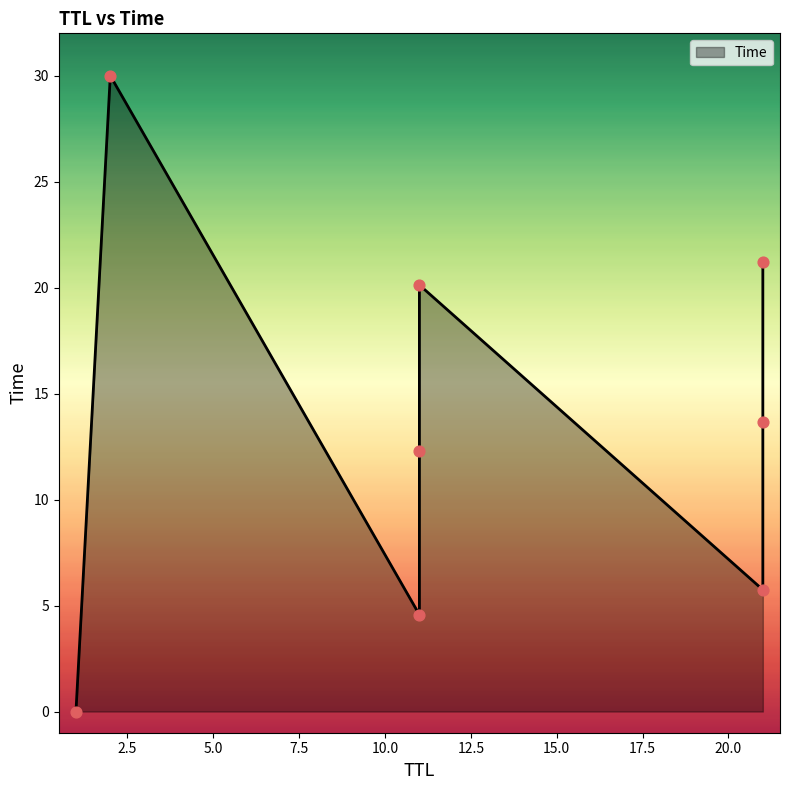

Which has a higher value, 11 or 11?

11